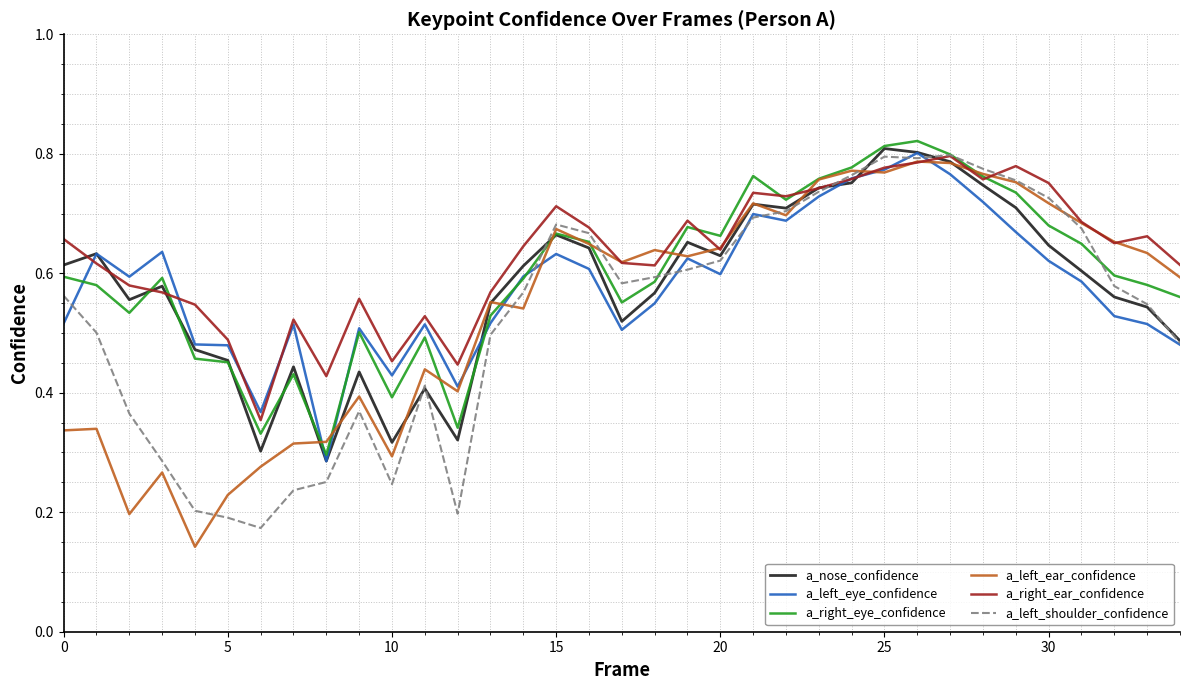

What is the smallest value displayed?

0.1